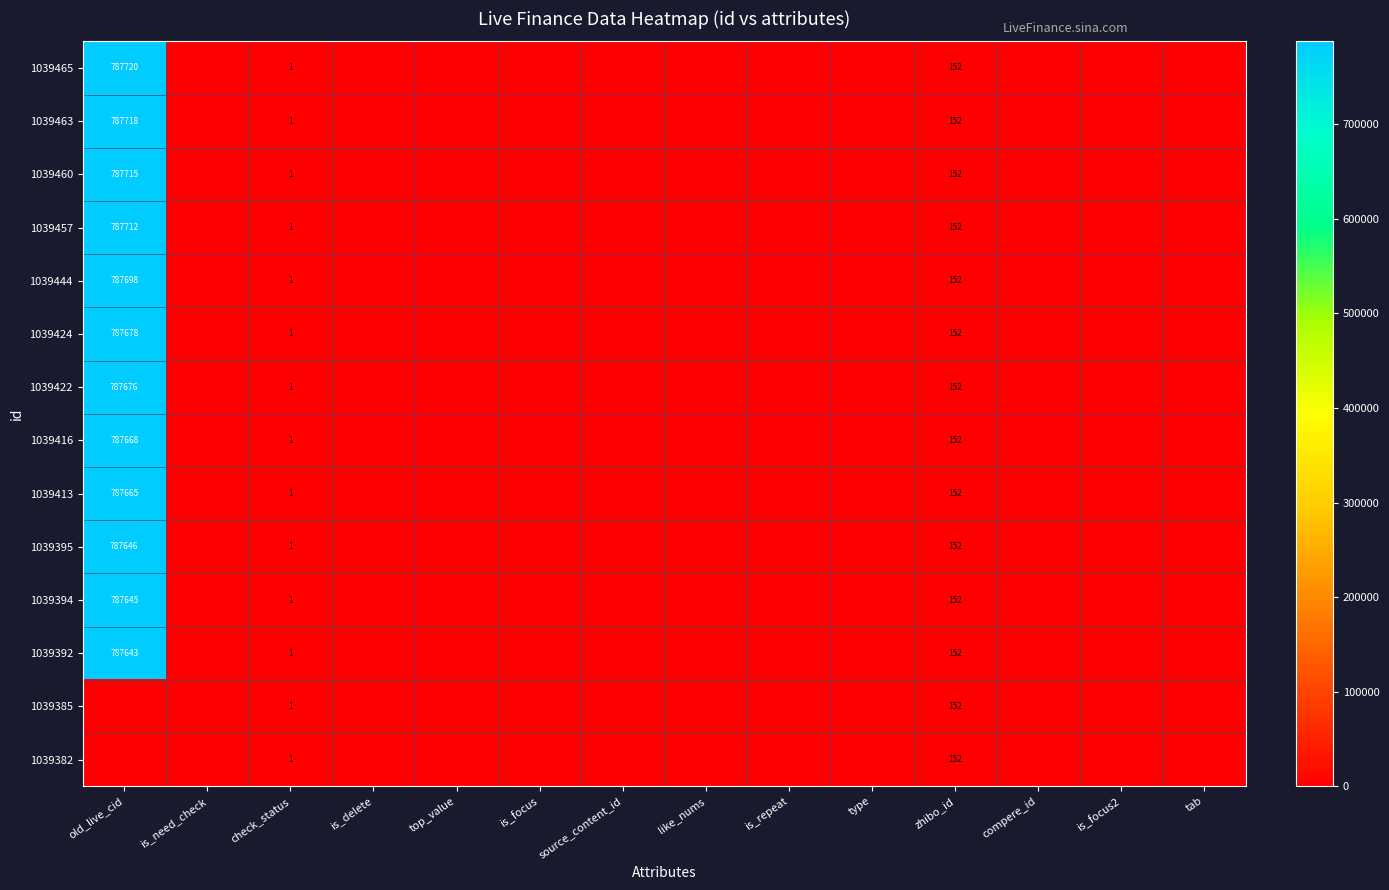

Count the number of categories in the chart.

14